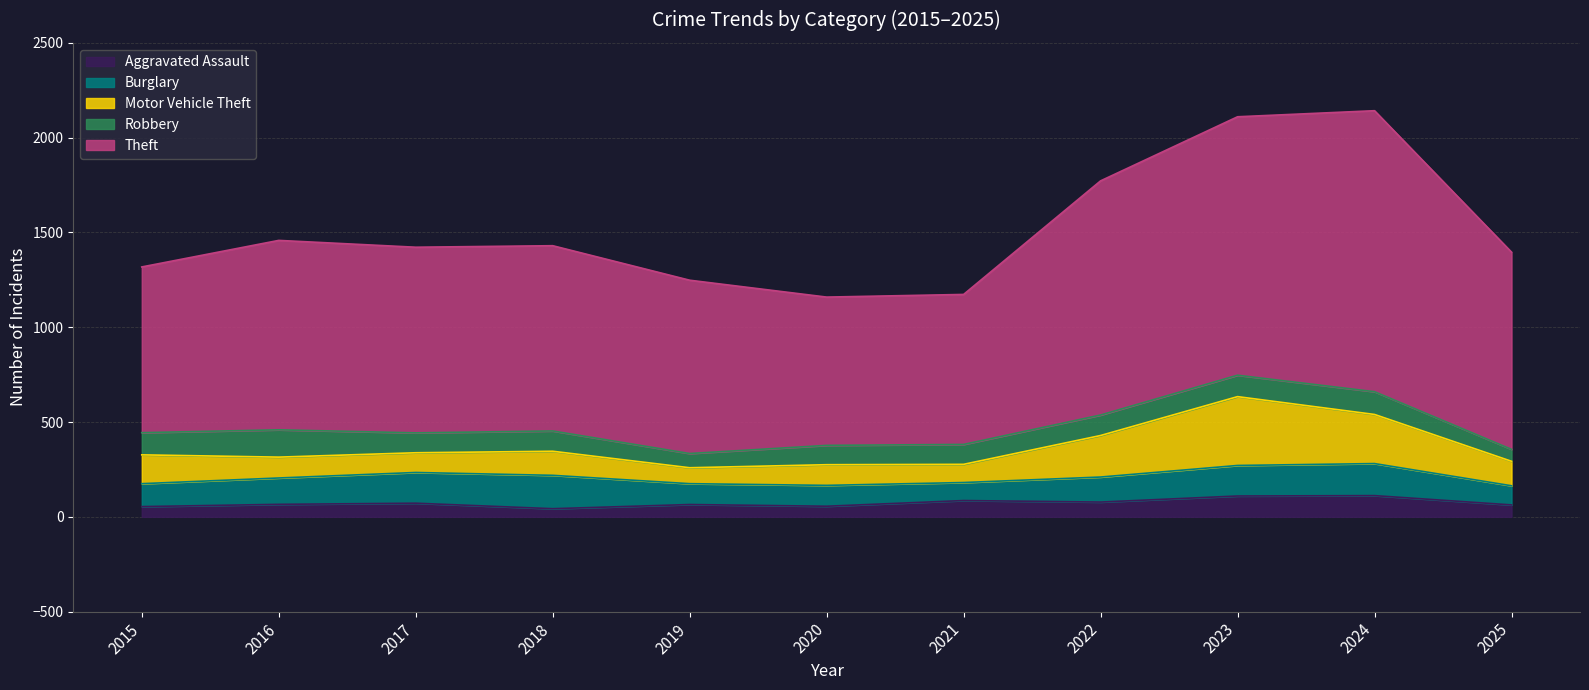

Between 2019 and 2021, which series saw the biggest shift?

Theft